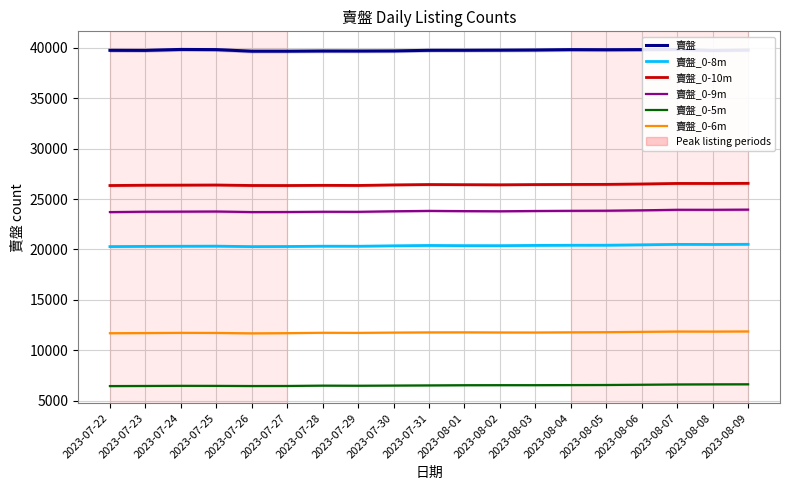

At which category is the sum across all series the highest?

2023-08-09